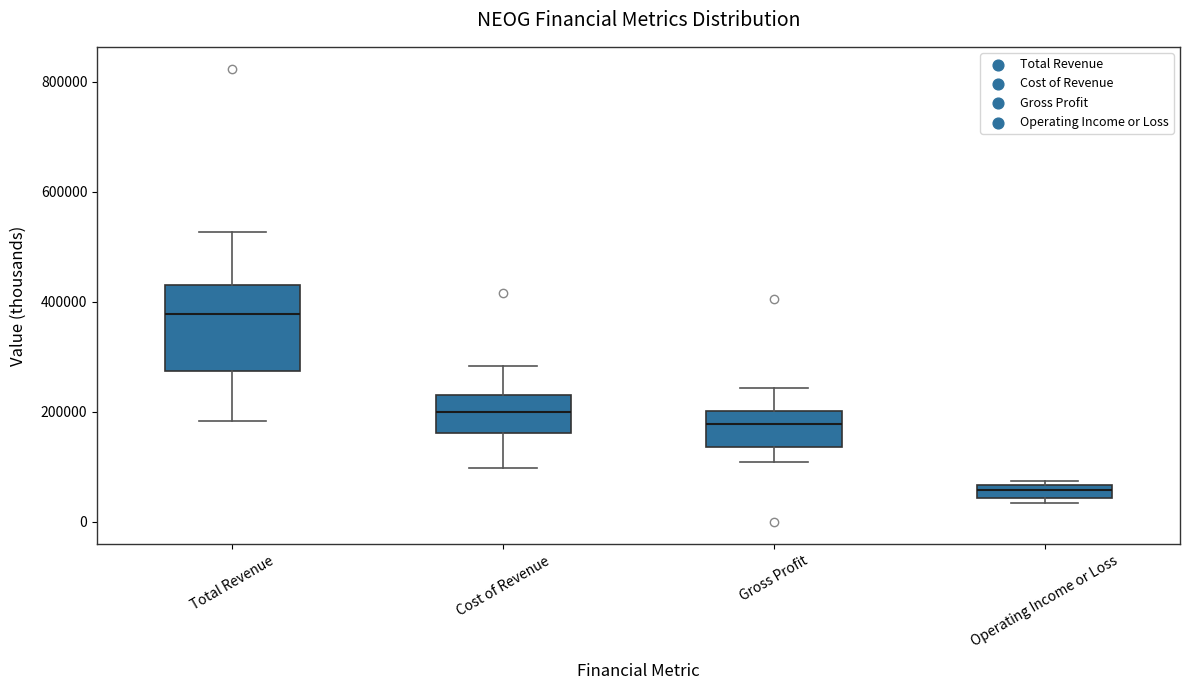

Where is the lower edge of the box for Operating Income or Loss on the y-axis? The values are not printed on the chart, so give them approximately, as read against the axis.

40000